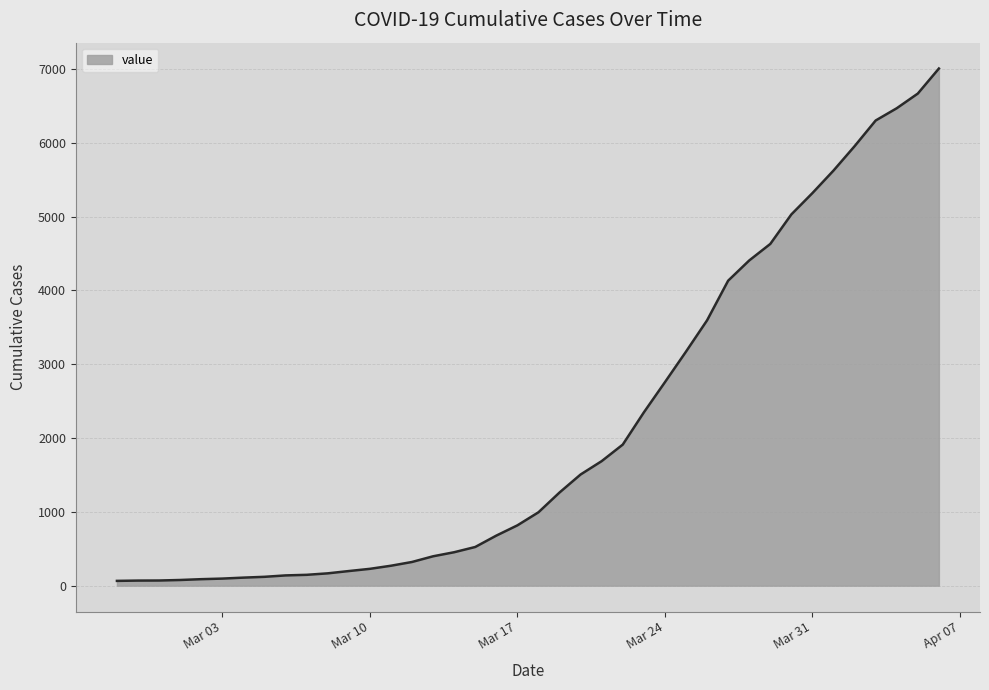

What is the maximum value shown in the chart?

7005